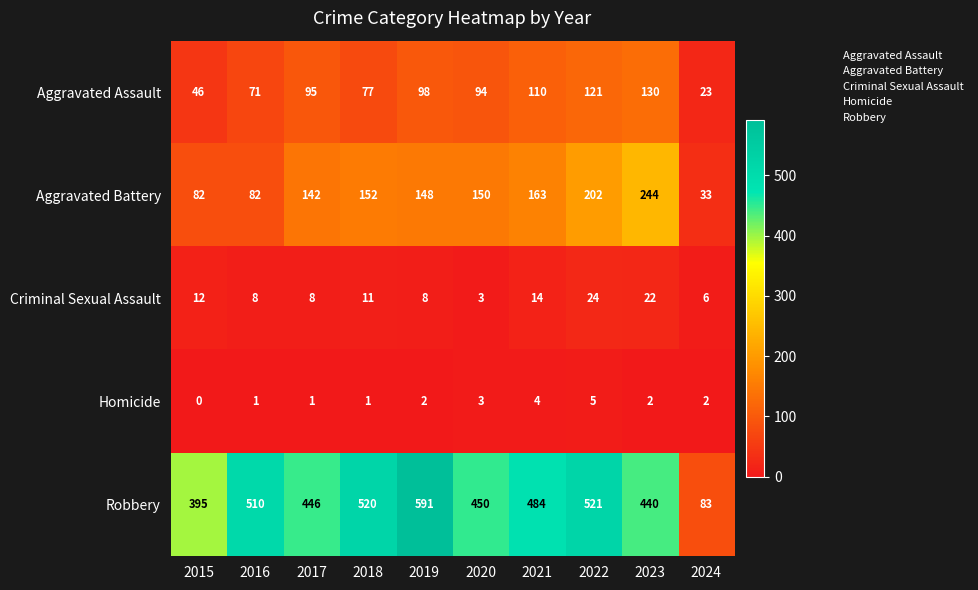

The value of Homicide at 2015 is 2. True or false?

False